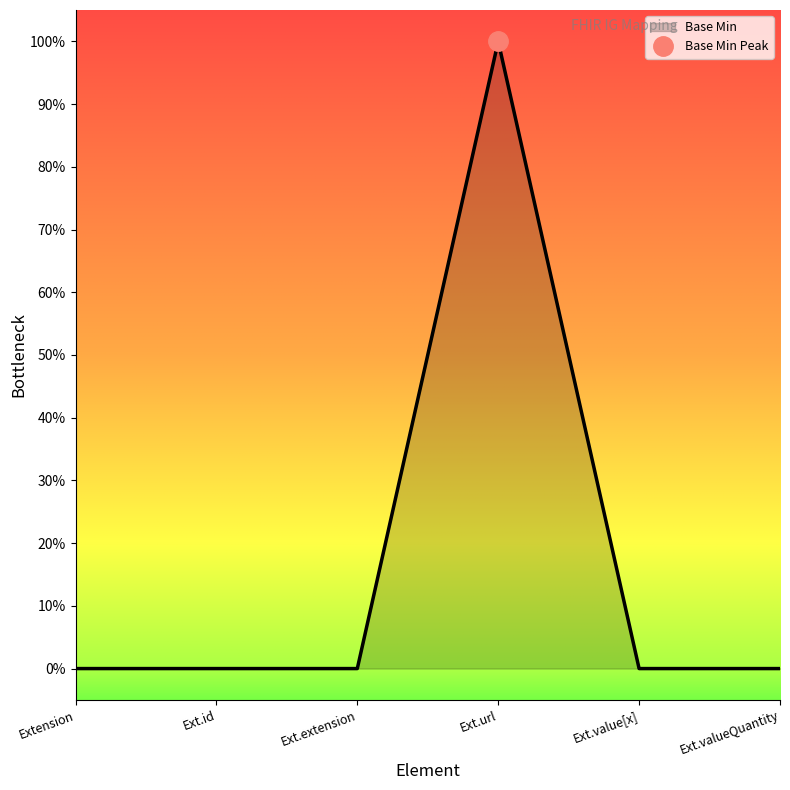

Reading left to right, list all the values displayed in this chart.

0	0	0	1	0	0